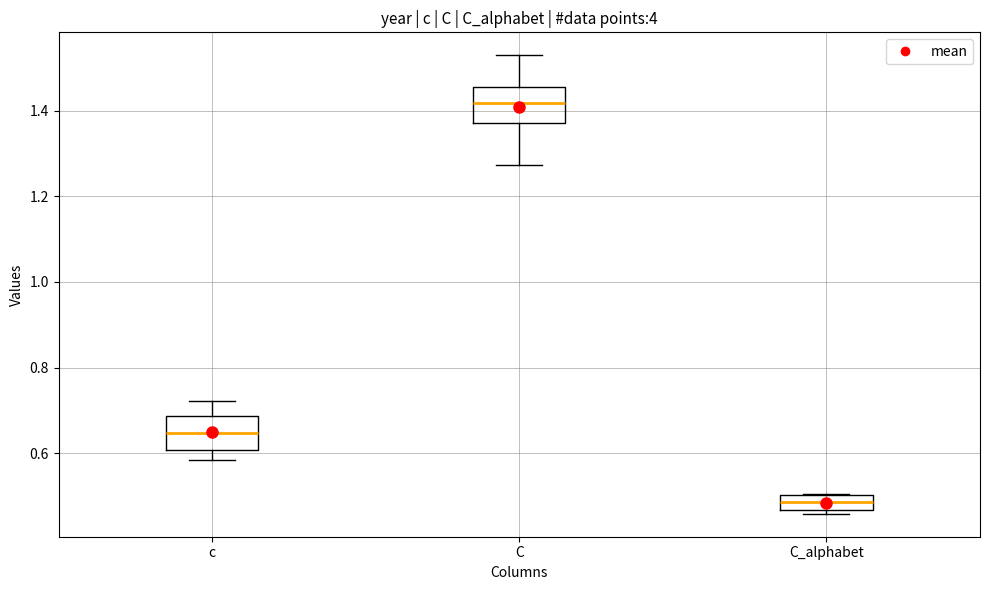

Where is the upper edge of the box for c on the y-axis? The values are not printed on the chart, so give them approximately, as read against the axis.

0.68